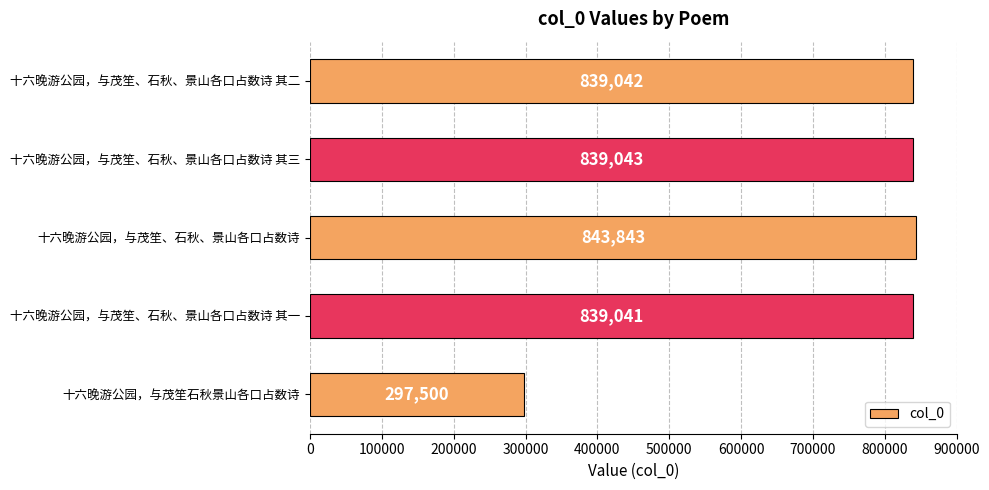

Reading bottom to top, what are all the values shown in this chart?

十六晚游公园，与茂笙石秋景山各口占数诗=297500	十六晚游公园，与茂笙、石秋、景山各口占数诗 其一=839041	十六晚游公园，与茂笙、石秋、景山各口占数诗=843843	十六晚游公园，与茂笙、石秋、景山各口占数诗 其三=839043	十六晚游公园，与茂笙、石秋、景山各口占数诗 其二=839042